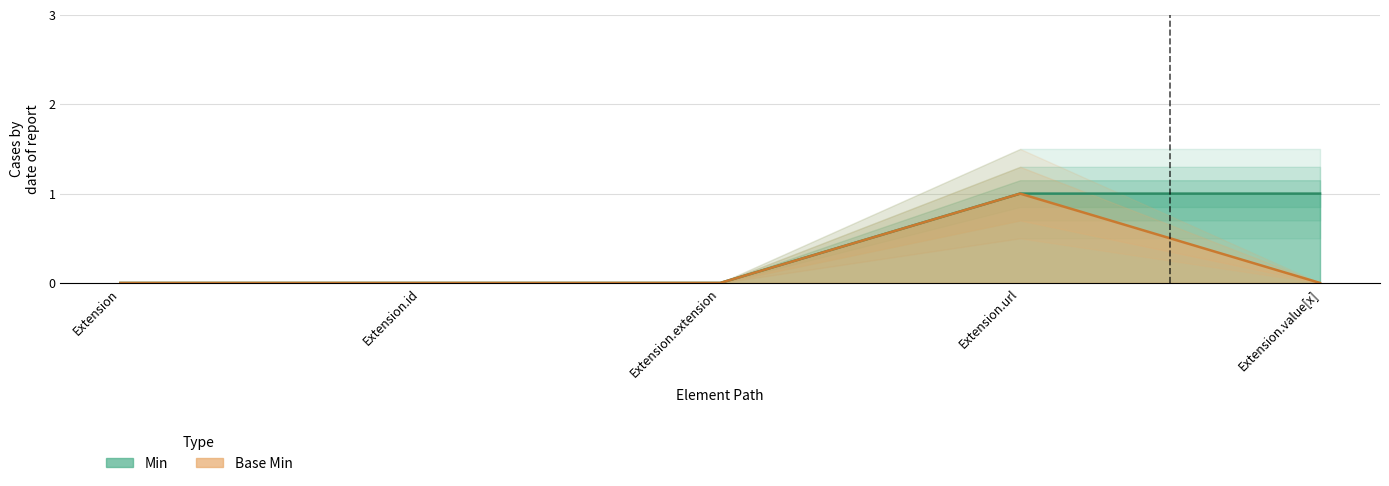

What is the label of the 1st point from the right?

Extension.value[x]